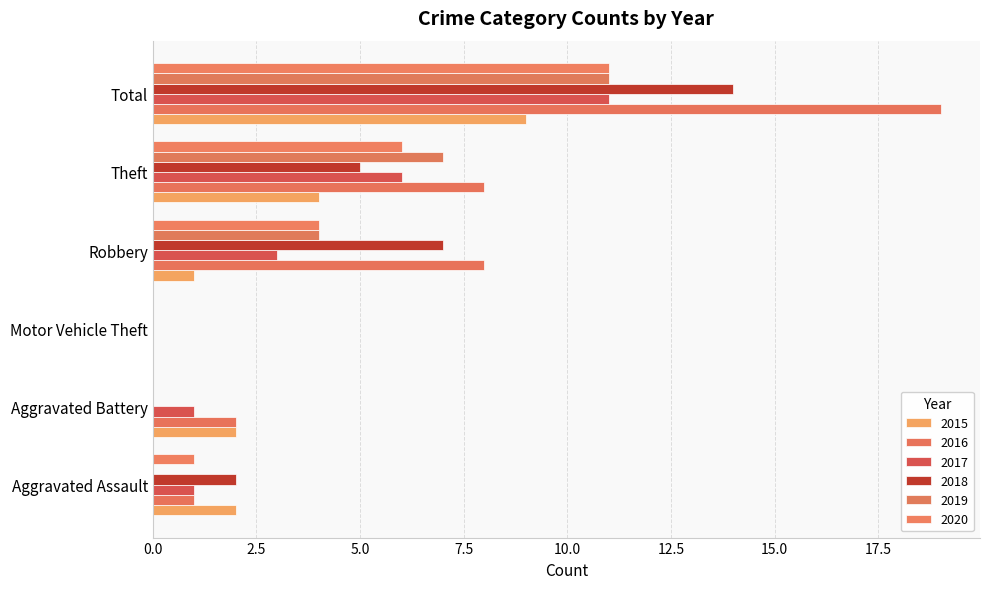

At which category does the chart reach its peak across all series?

Total